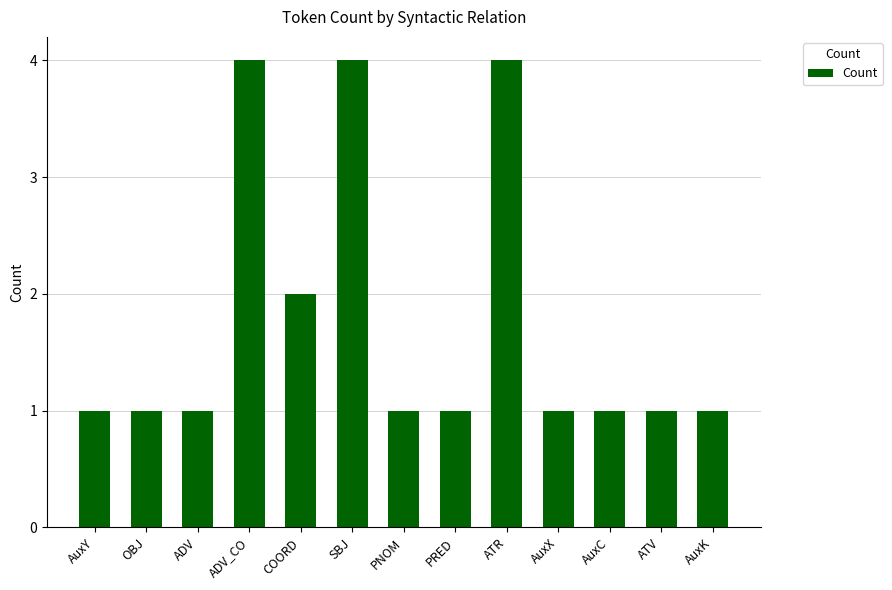

What is the maximum value shown in the chart?

4